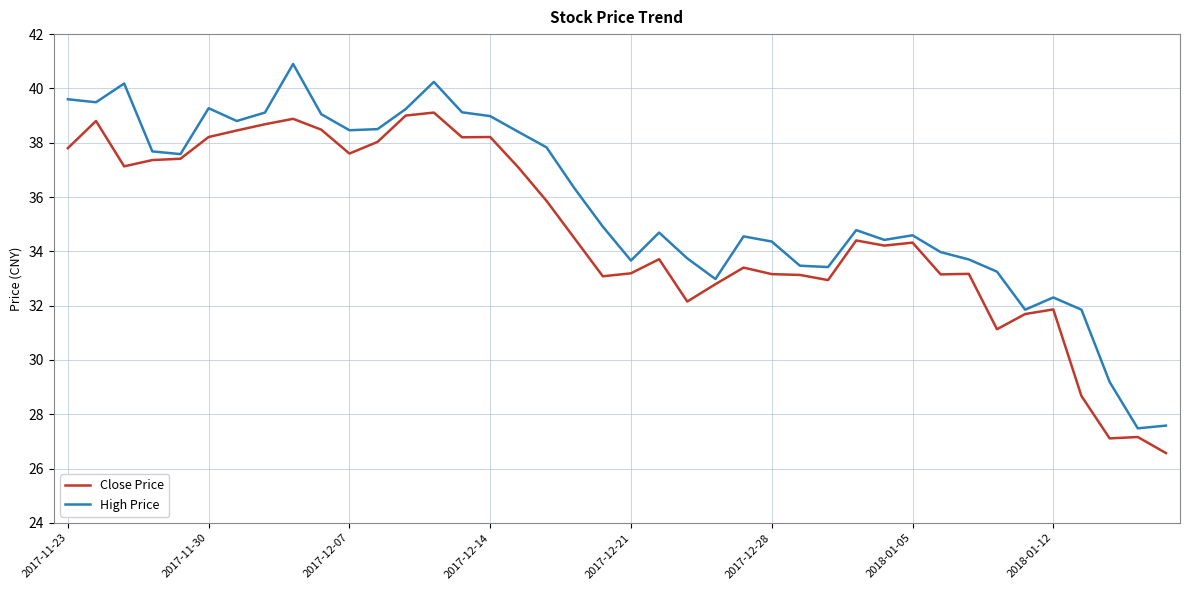

Which series has the largest total across all categories?

High Price